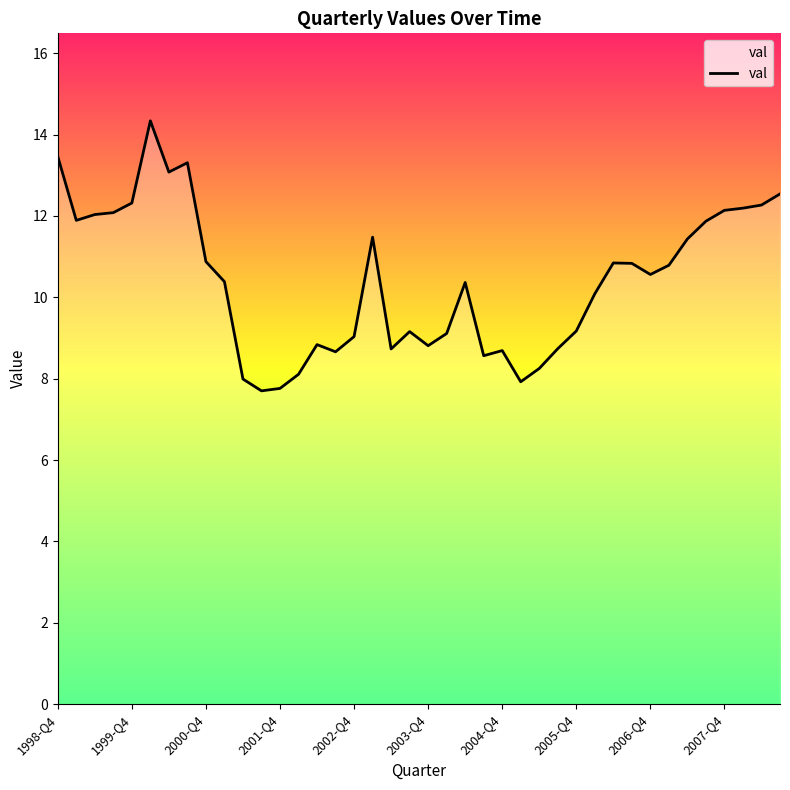

What is the minimum value shown in the chart?

7.7